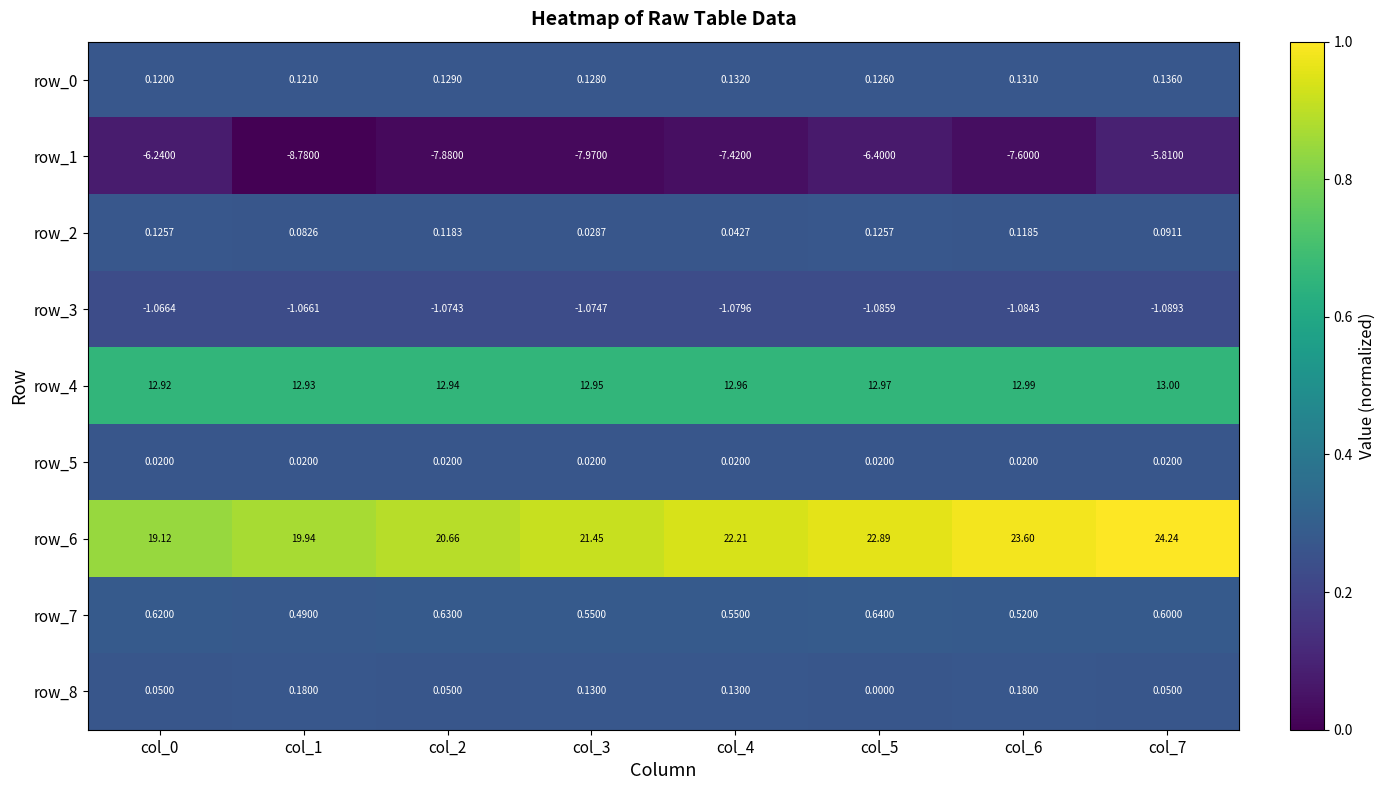

What is the maximum value shown in the chart?

24.2